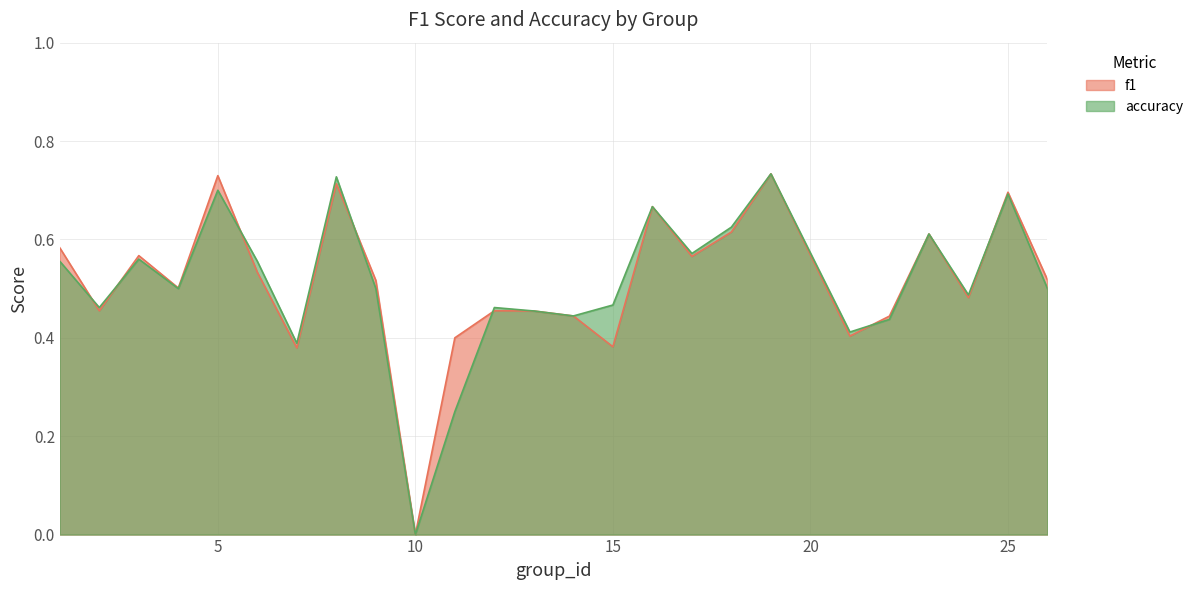

Which category has the lowest value in the f1 series?

10